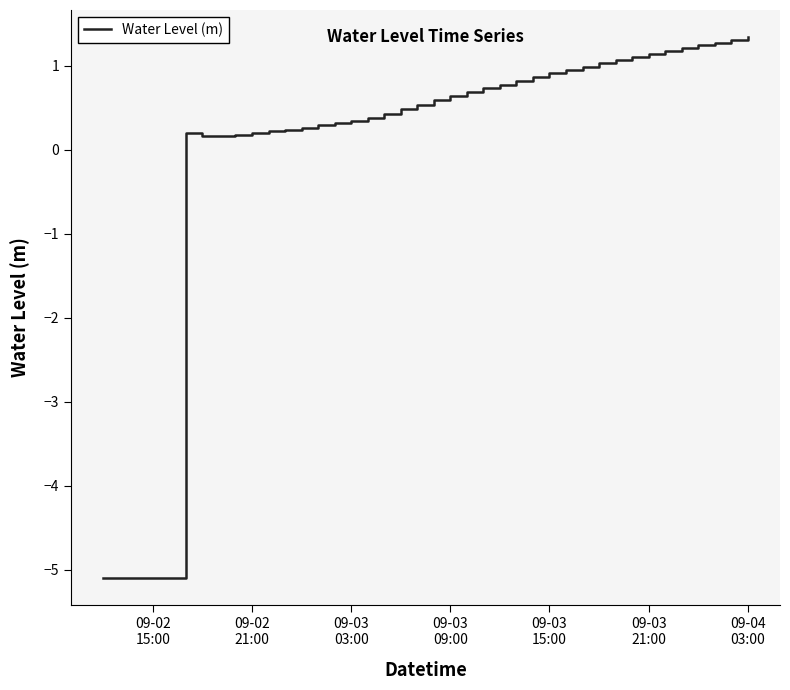

What is the difference between the maximum and minimum values?

6.4